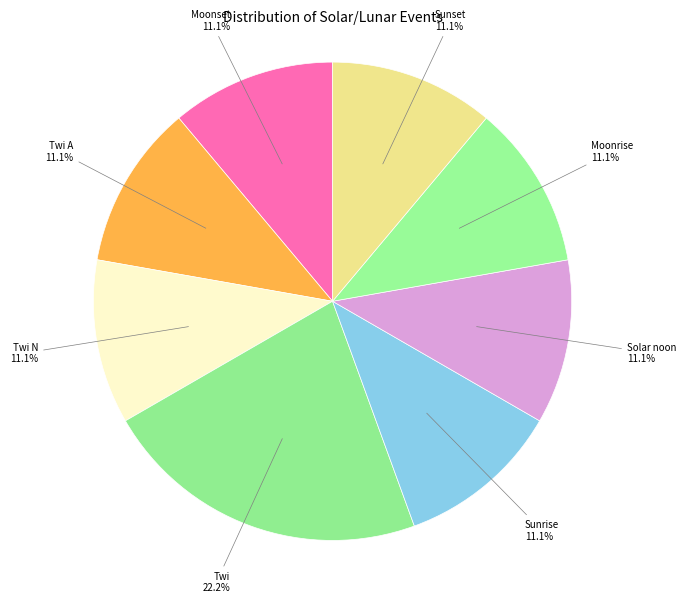

To the nearest percent, what is the combined percentage of Twi and Solar noon?

33%